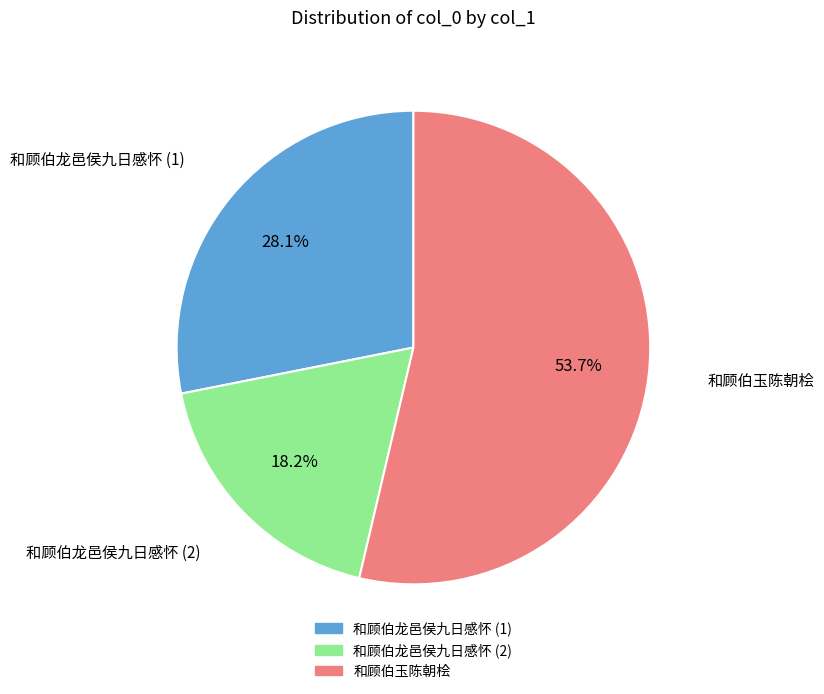

Which slice is the largest?

和顾伯玉陈朝桧